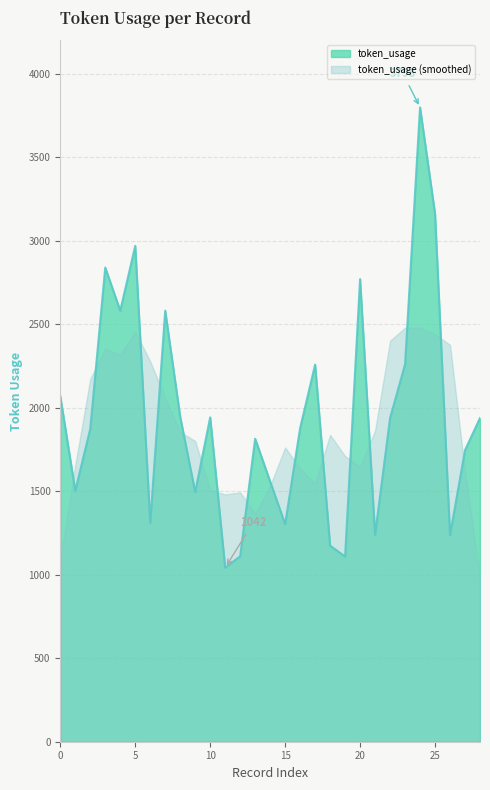

How many interior local valleys (lower than both neighbors) does the data have?

9